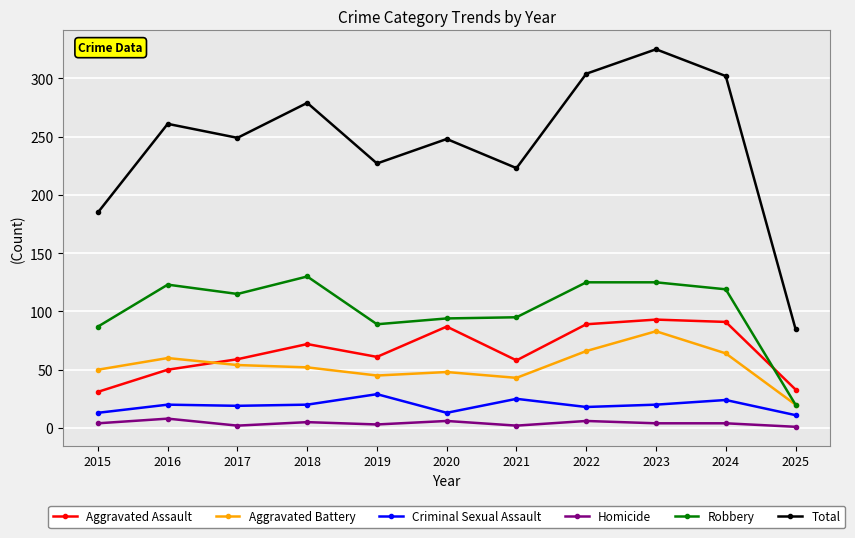

Which label corresponds to the largest value in the chart?

2023